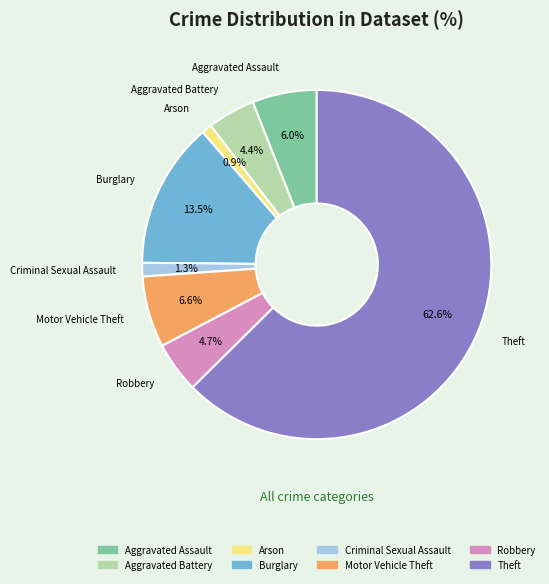

Combined, do Criminal Sexual Assault and Motor Vehicle Theft account for over 50%?

No